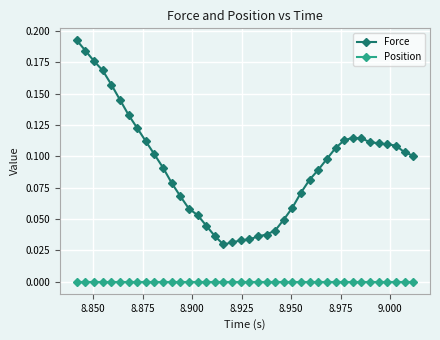

True or false: Position and Force cross at least once.

False